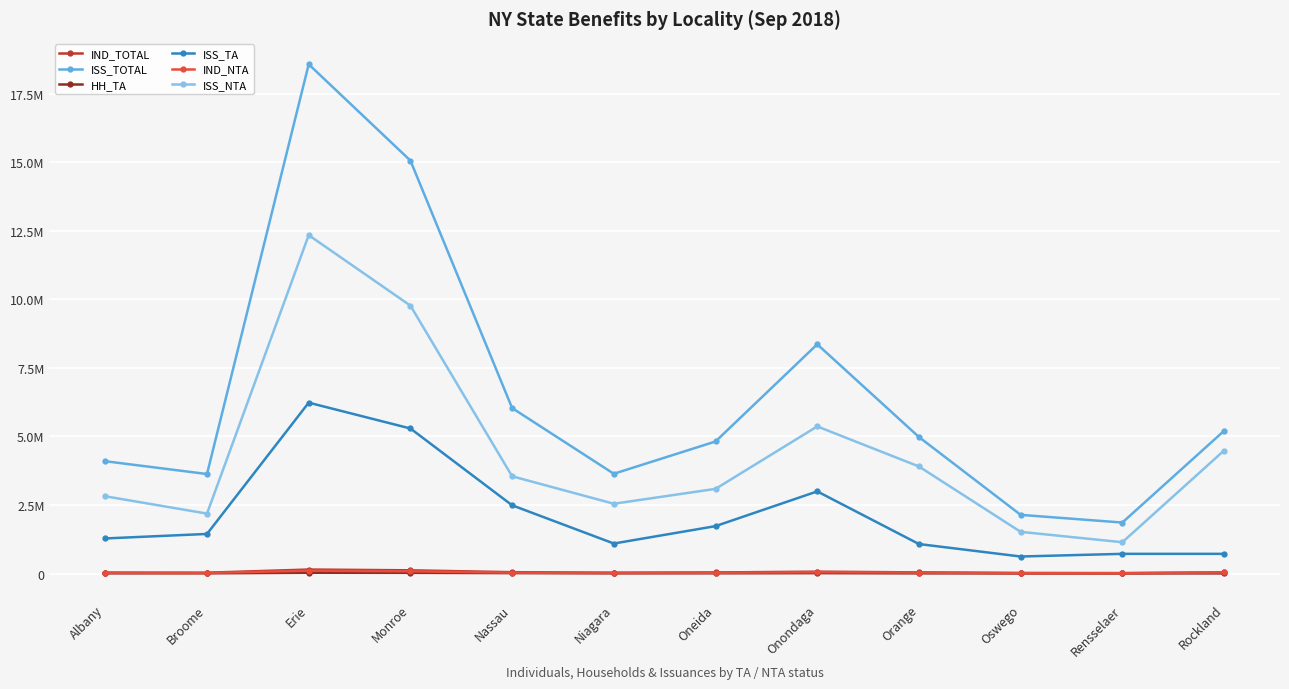

What are all the series names shown in the legend?

IND_TOTAL, ISS_TOTAL, HH_TA, ISS_TA, IND_NTA, ISS_NTA